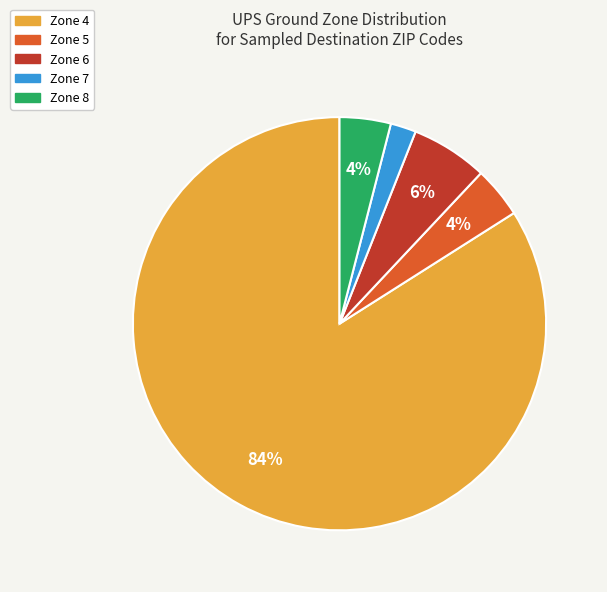

Does any single category account for the majority?

Yes